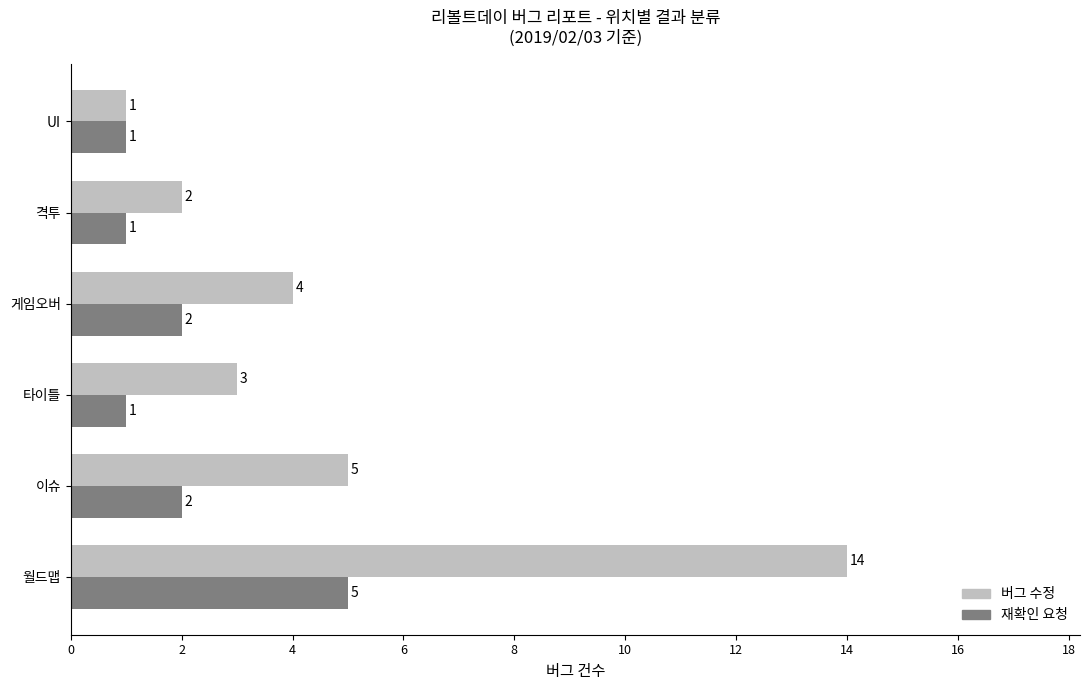

True or false: 재확인 요청 has a value of 3 at 이슈.

False